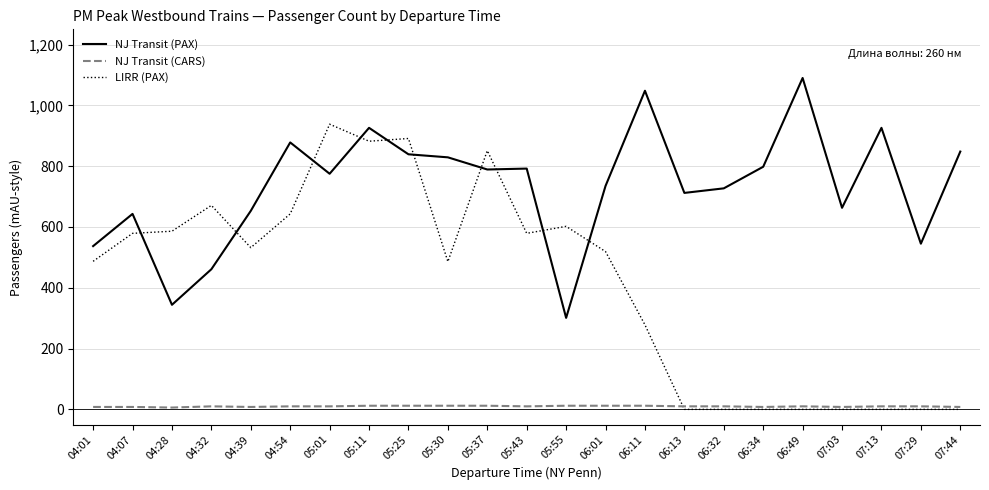

Which series has the widest spread of values?

LIRR (PAX)